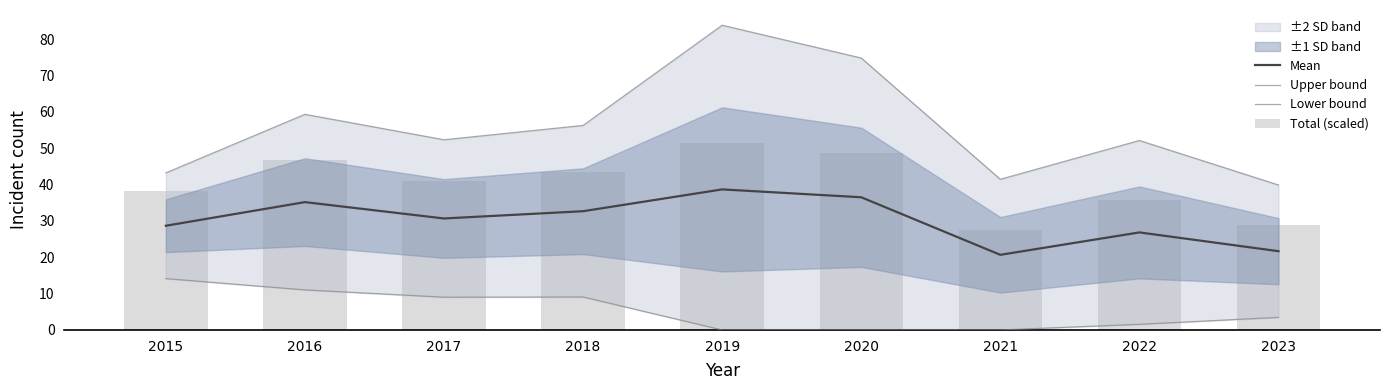

What is the total value across all series at 2017?

132.9